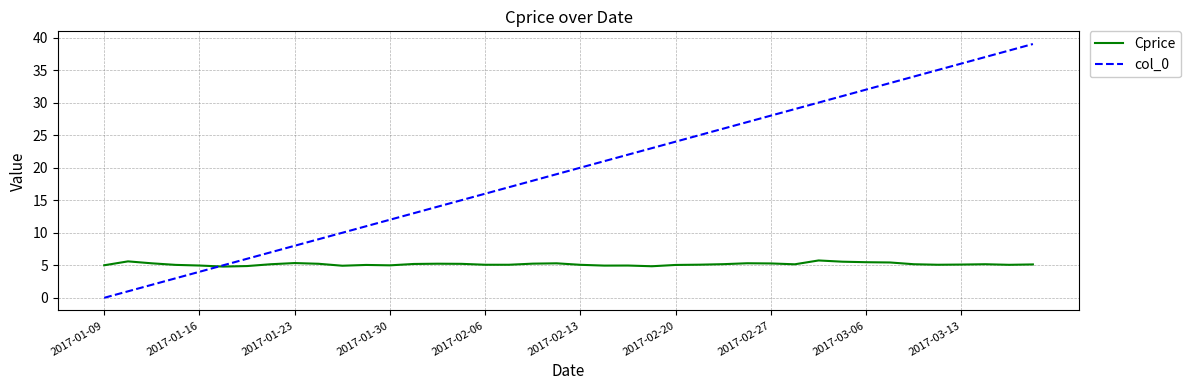

Rank the series by their maximum value, from highest to lowest.

col_0, Cprice